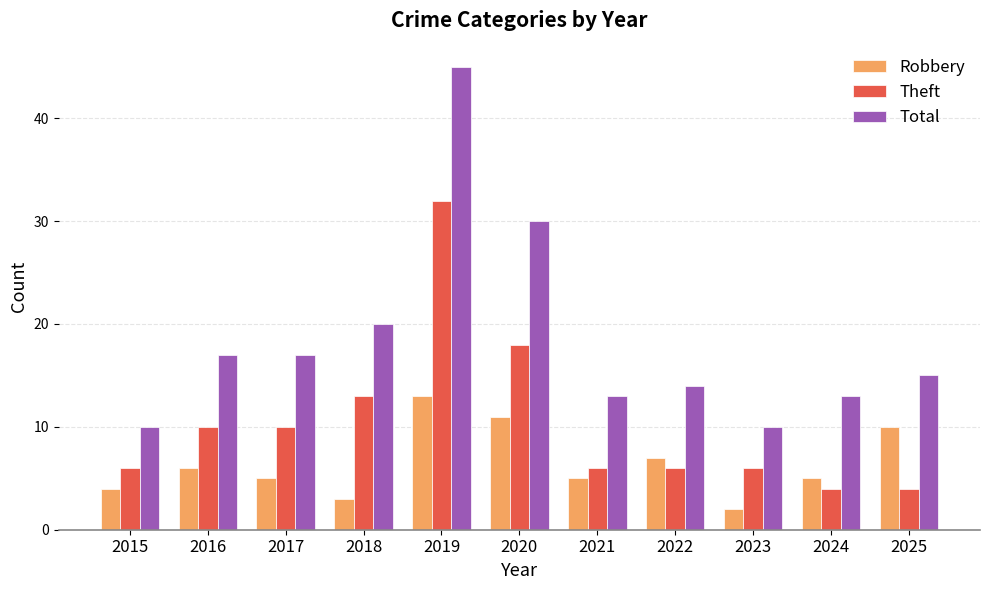

What value does the Theft series have at 2015?

6